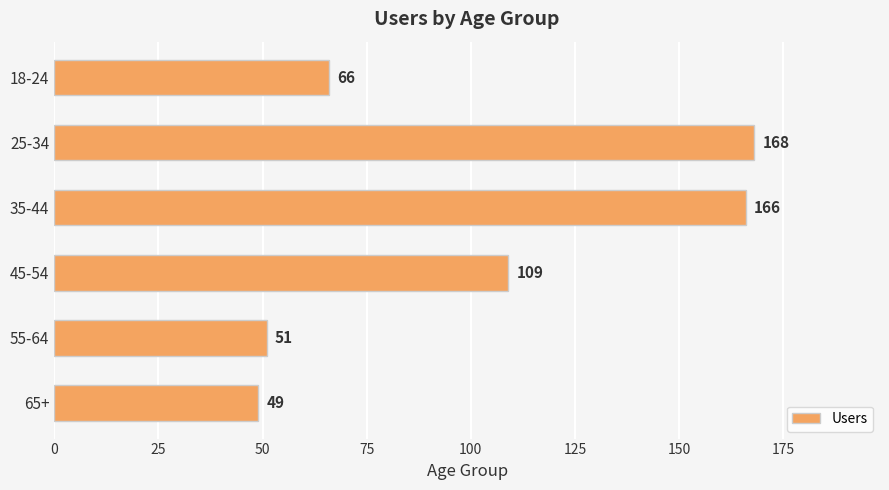

Does the chart contain stacked bars?

No